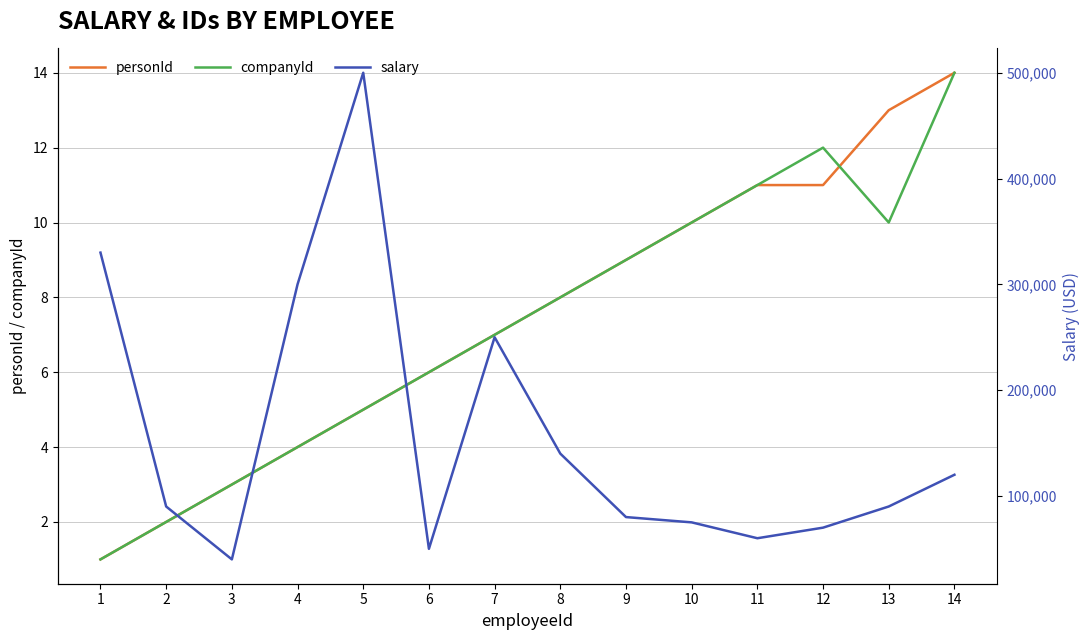

Which category has the lowest value in the salary series?

3